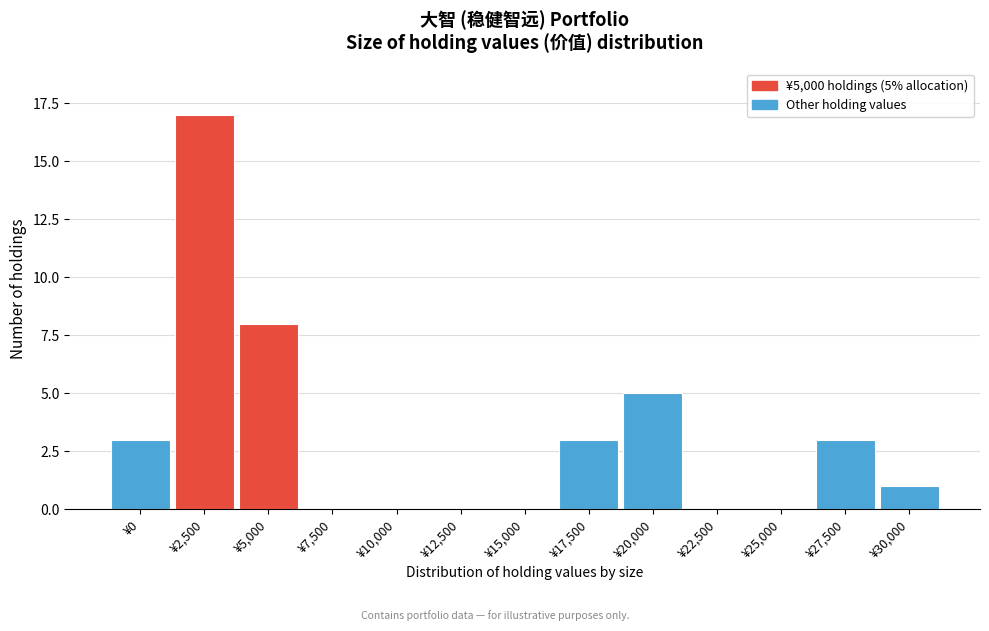

Reading left to right, transcribe all the data shown in this chart.

¥0=3	¥2,500=17	¥5,000=8	¥7,500=0	¥10,000=0	¥12,500=0	¥15,000=0	¥17,500=3	¥20,000=5	¥22,500=0	¥25,000=0	¥27,500=3	¥30,000=1